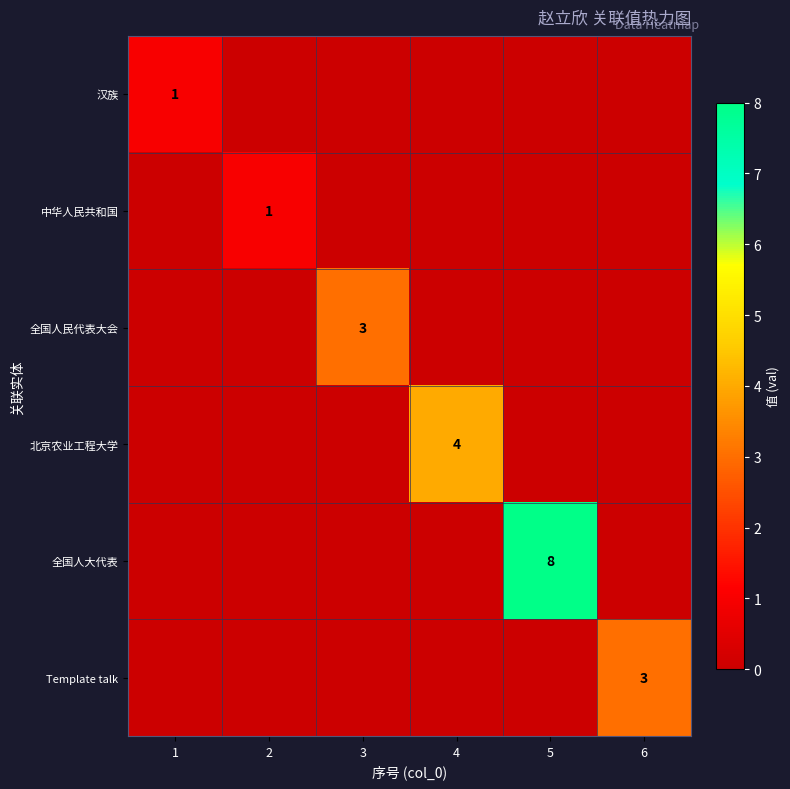

The 中华人民共和国 series shows 2 at 2. True or false?

False